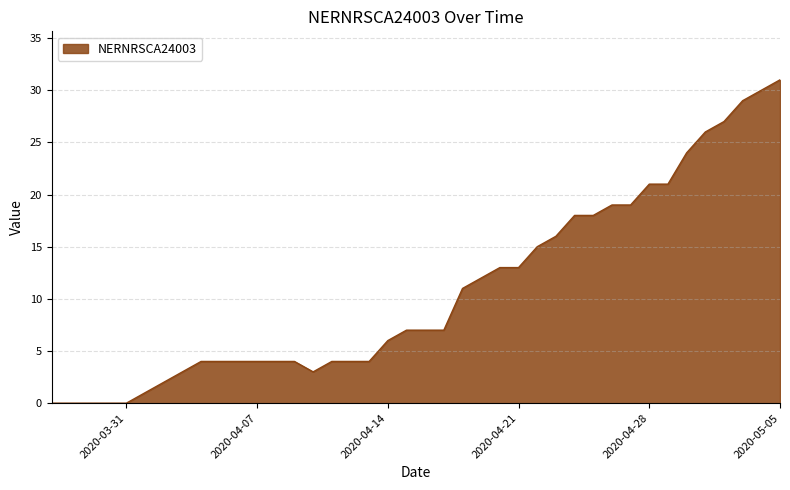

What is the greatest value displayed?

31